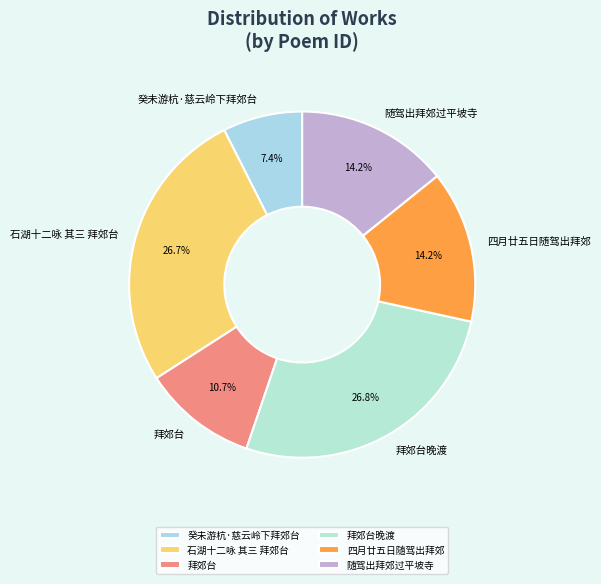

Is it true that 随驾出拜郊过平坡寺 is 23% of the pie?

False